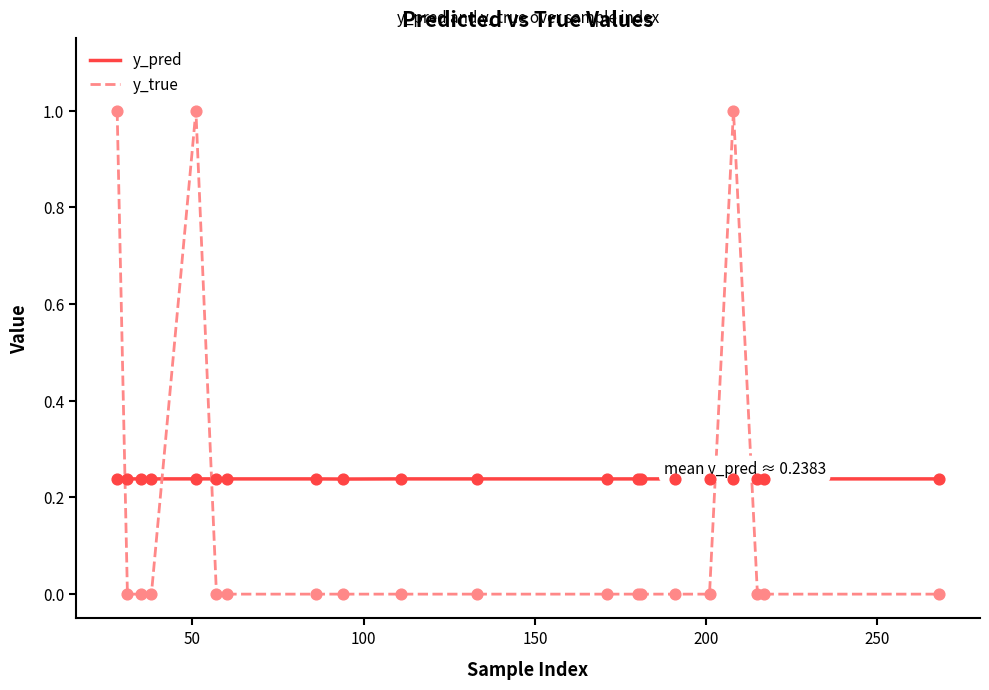

After their last crossing, which series has the higher values: y_pred or y_true?

y_pred